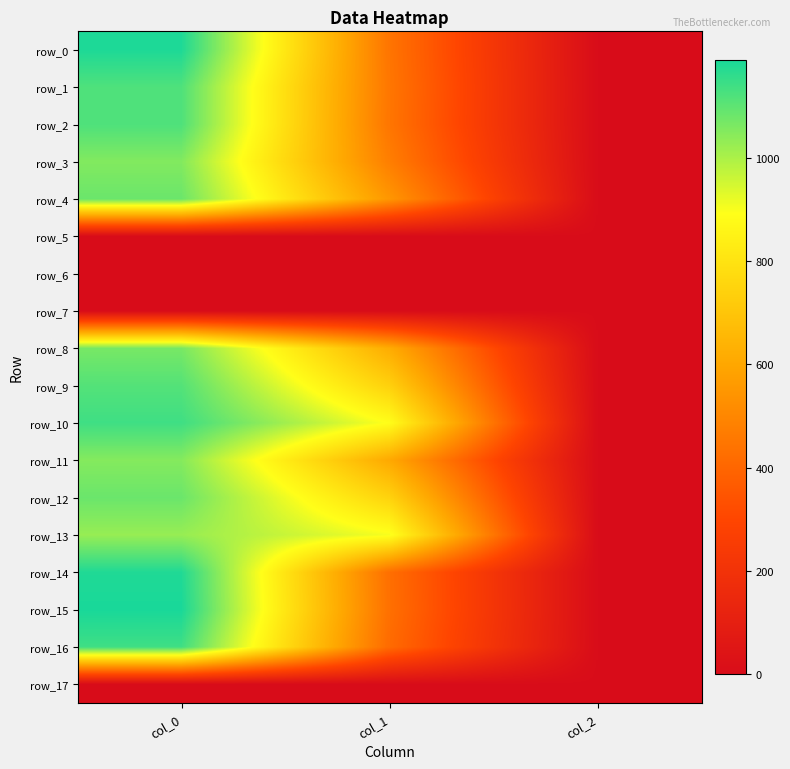

Which series has the largest range (max minus min)?

row_15